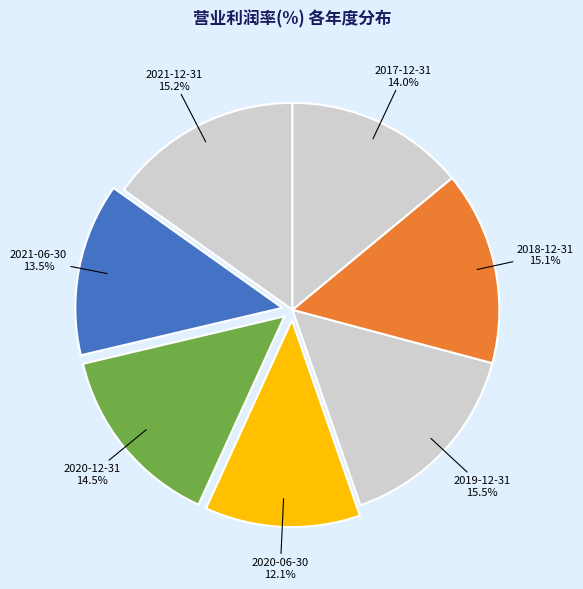

To the nearest percent, what is the average slice percentage?

14%